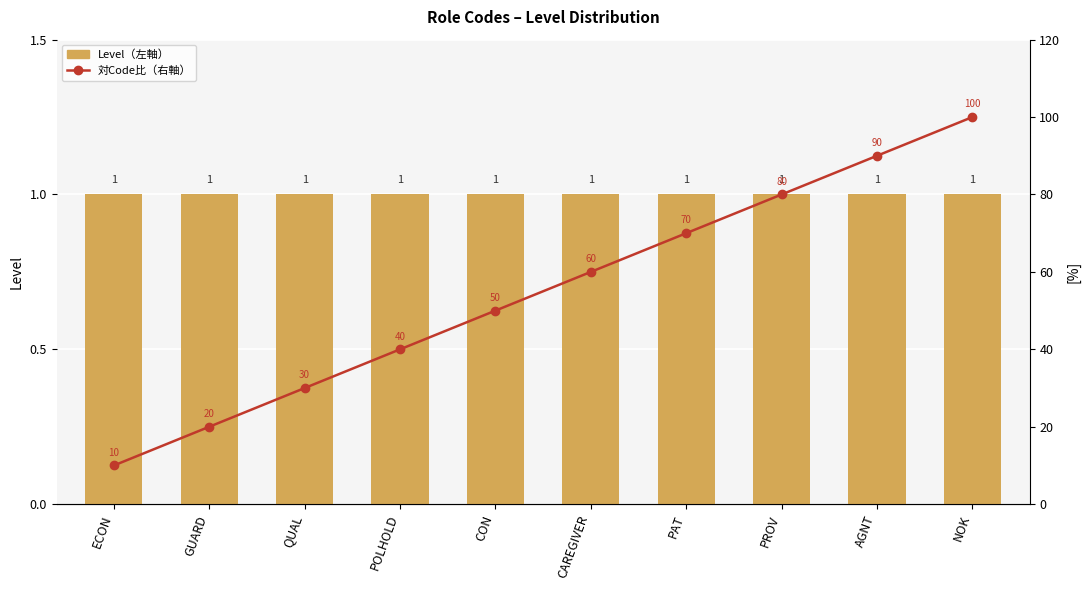

The value of 対Code比（右軸） at PAT is 70. True or false?

True